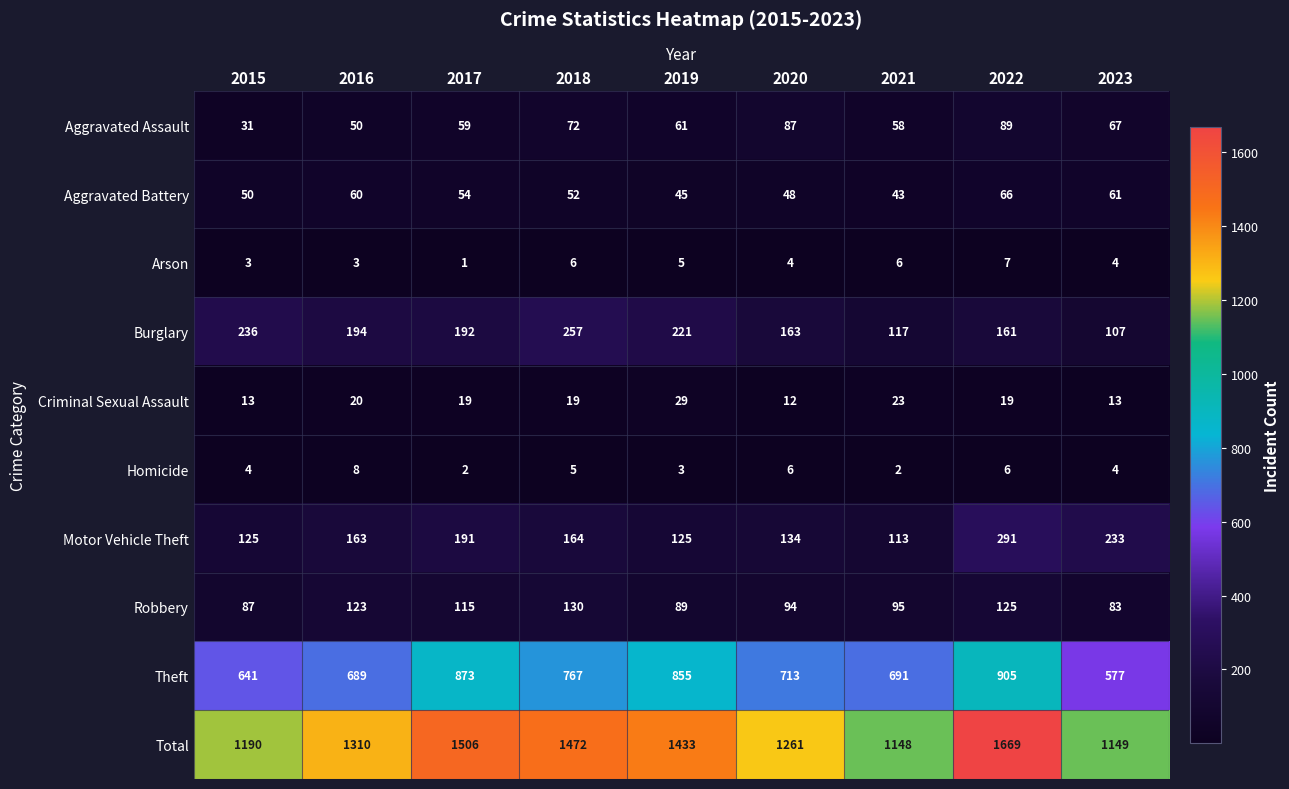

Rank the series at 2021 from lowest to highest value.

Homicide, Arson, Criminal Sexual Assault, Aggravated Battery, Aggravated Assault, Robbery, Motor Vehicle Theft, Burglary, Theft, Total